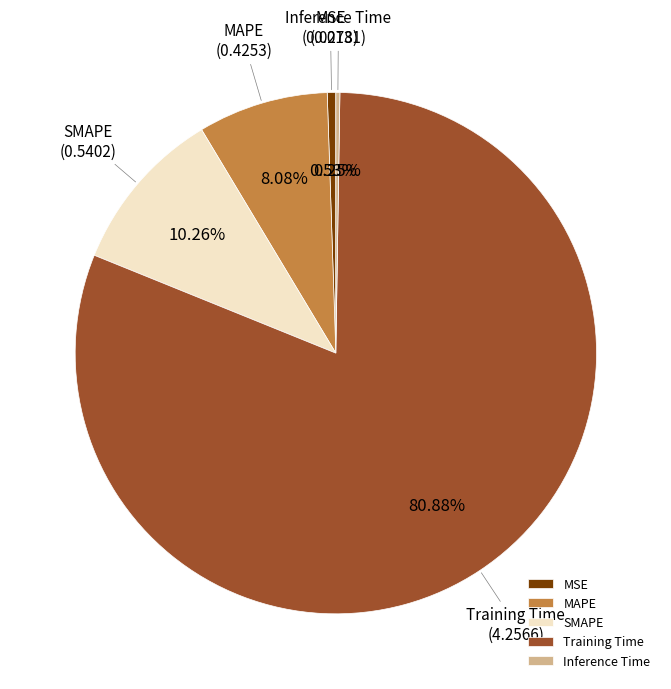

How much of the chart is everything except MSE?

99.5%